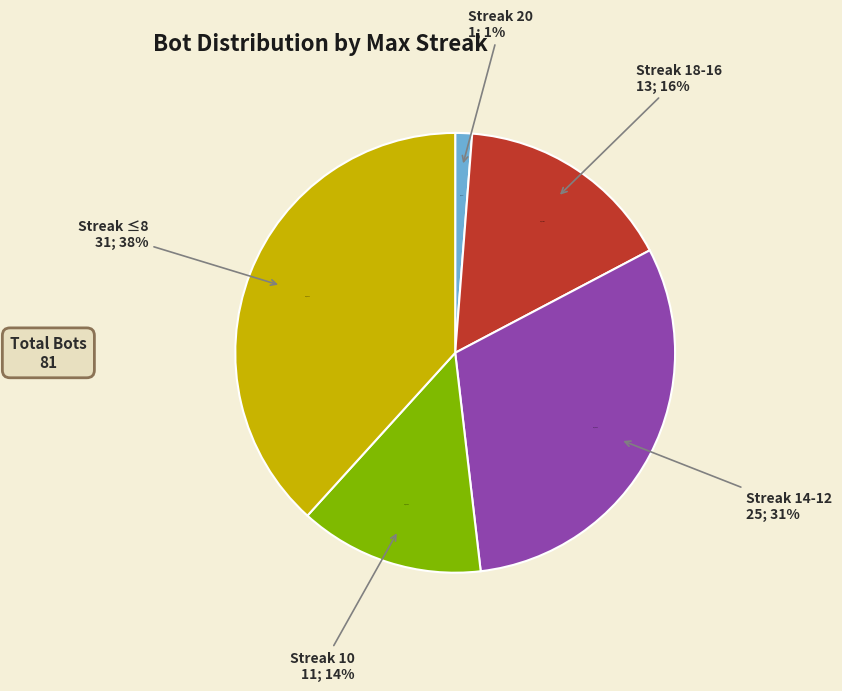

Rank the categories by value from lowest to highest.

maxStreak 20, maxStreak 10, maxStreak 18-16, maxStreak 14-12, maxStreak <=8